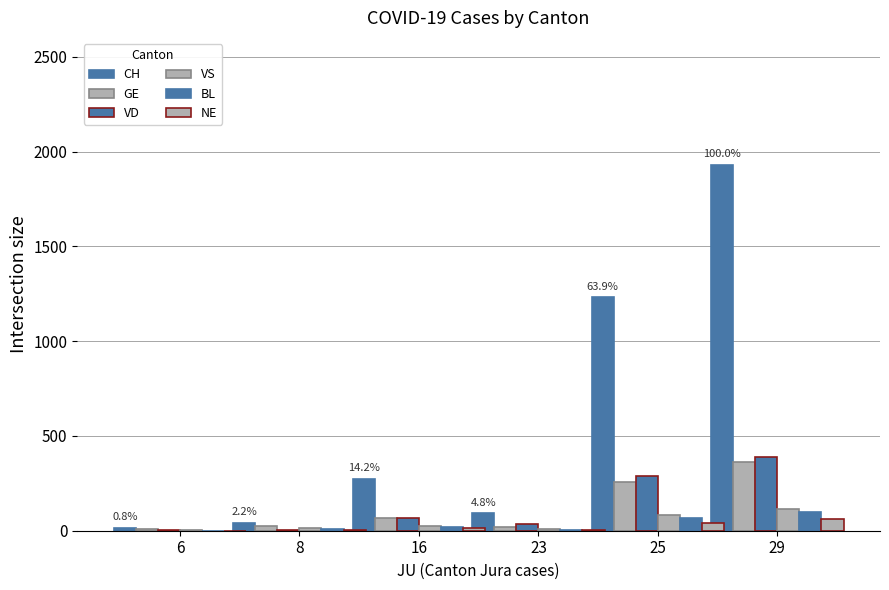

What is the sum of the NE values at 6 and 23?

7